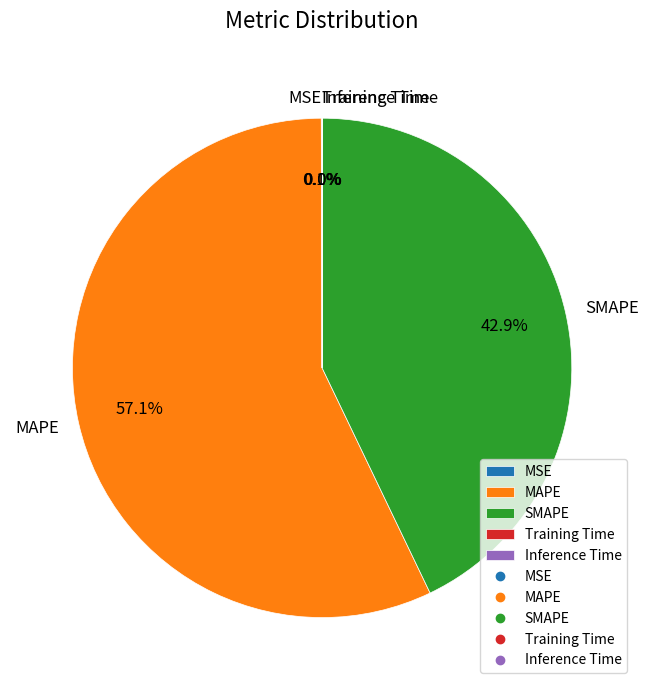

What is the largest slice in the pie chart?

MAPE